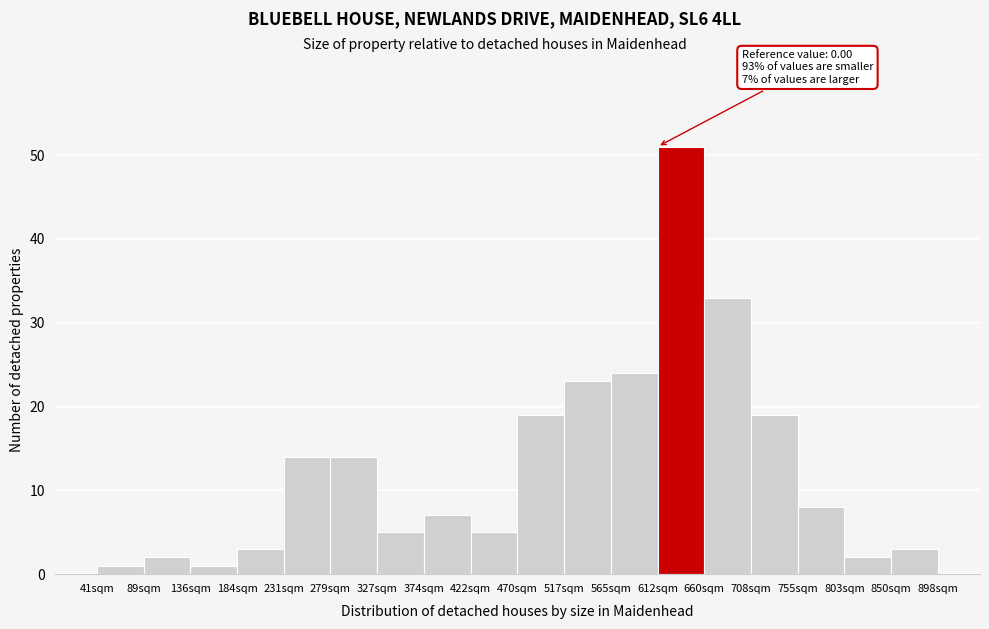

Reading left to right, extract all data points from this chart.

41sqm=1	89sqm=2	136sqm=1	184sqm=3	231sqm=14	279sqm=14	327sqm=5	374sqm=7	422sqm=5	470sqm=19	517sqm=23	565sqm=24	612sqm=51	660sqm=33	708sqm=19	755sqm=8	803sqm=2	850sqm=3